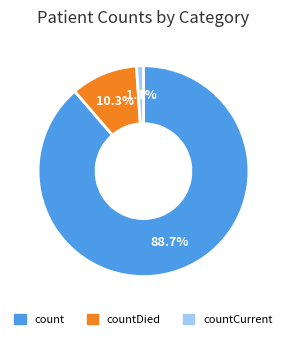

Is there a majority slice in this chart?

Yes